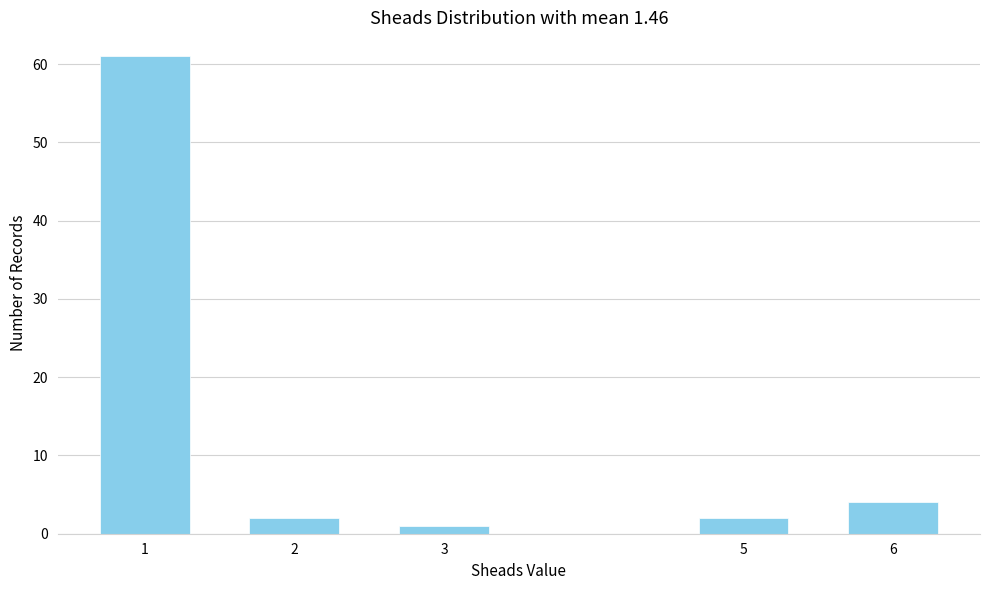

Reading left to right, extract all data points from this chart.

61	2	1	2	4